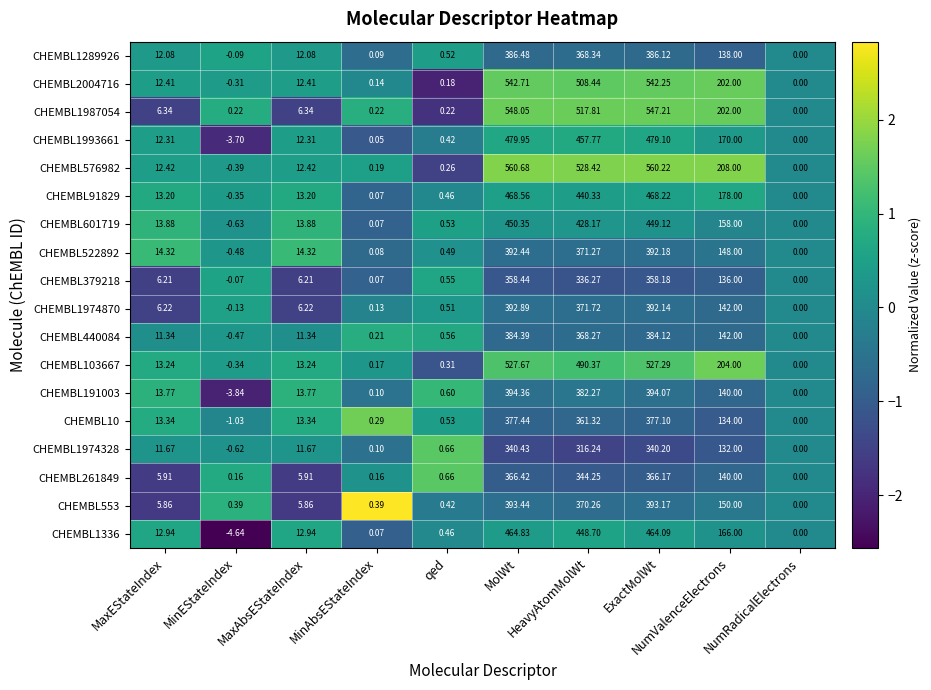

What is the difference between the highest and lowest values at MinEStateIndex?

5.0